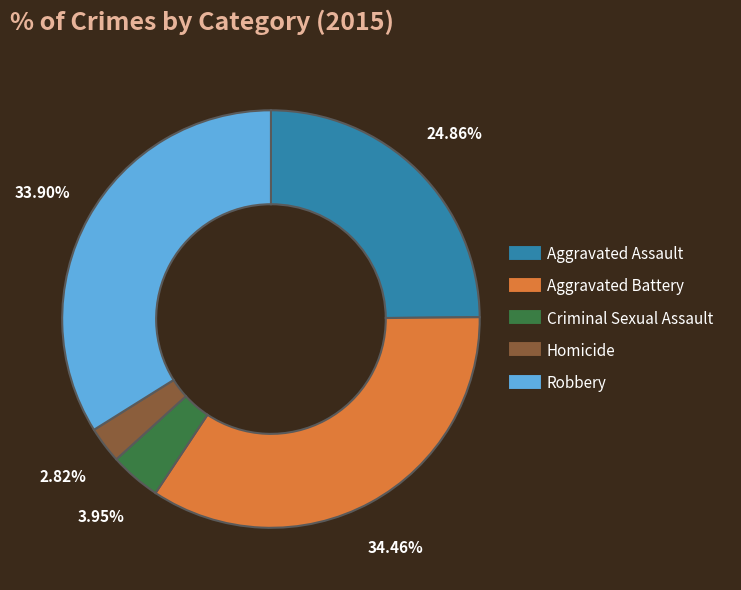

Is there a majority slice in this chart?

No